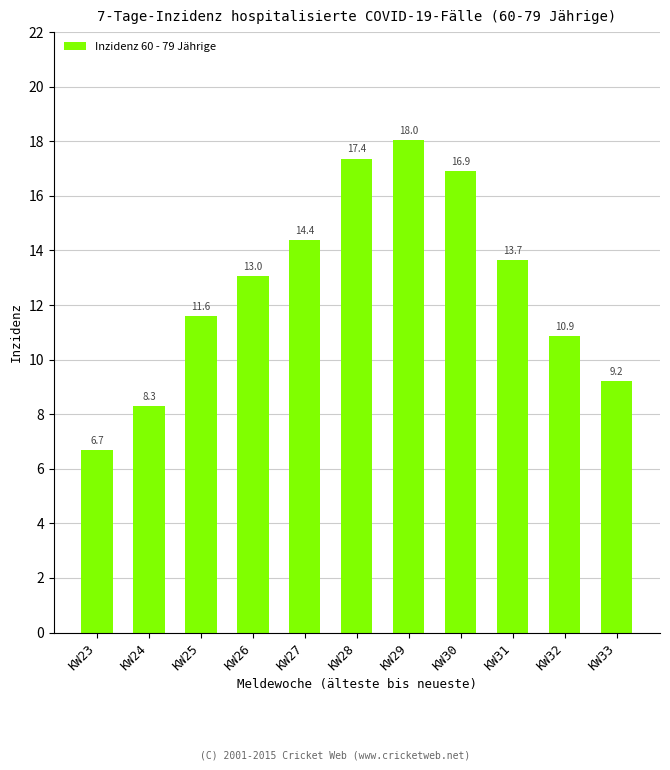

Which has a higher value, KW33 or KW28?

KW28